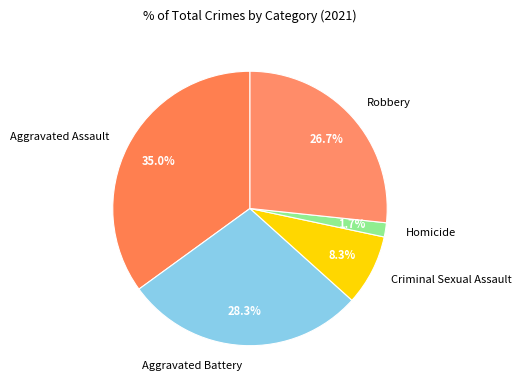

Count the number of slices in the pie.

5